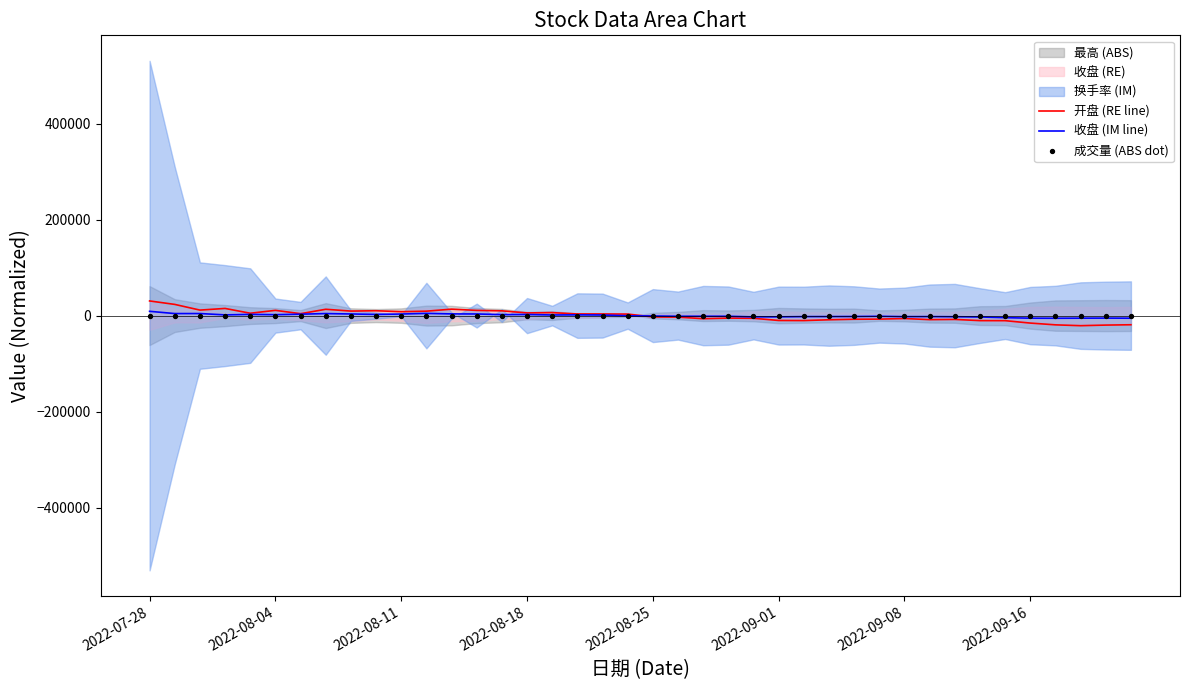

What is the total value across all series at 2022-09-16?

17374.0